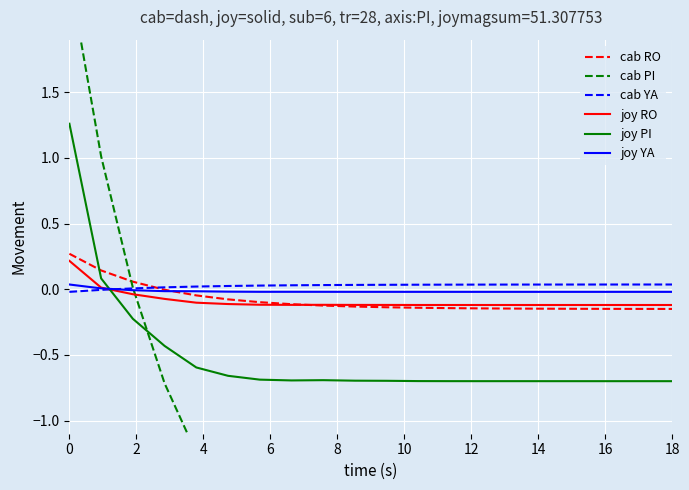

How many lines are shown in the chart?

6